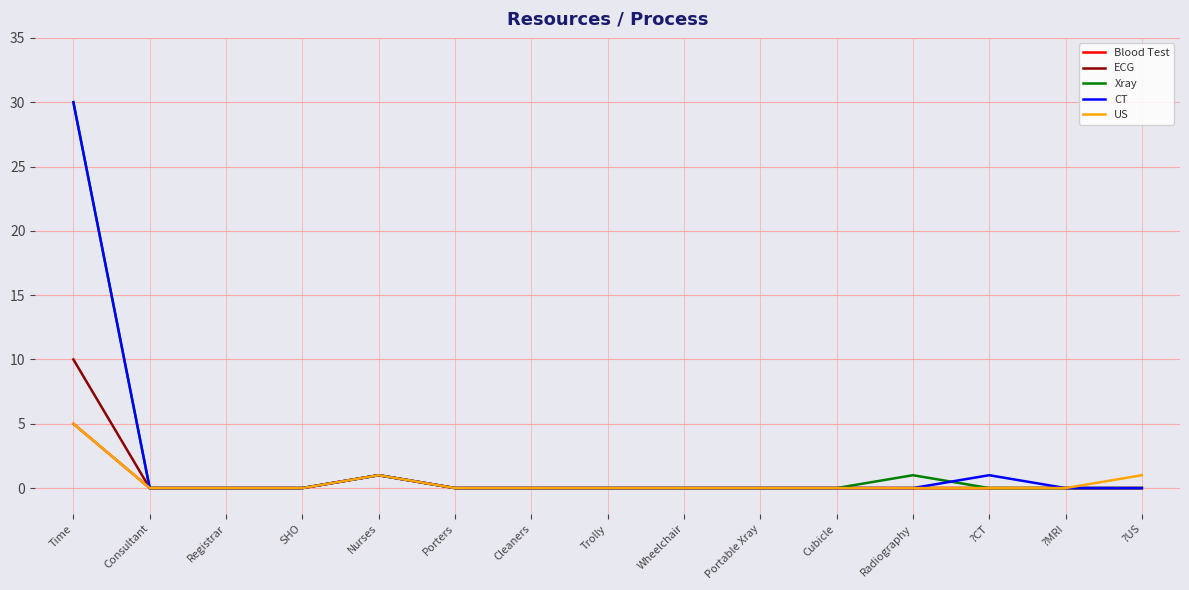

What is the maximum value for Blood Test?

5